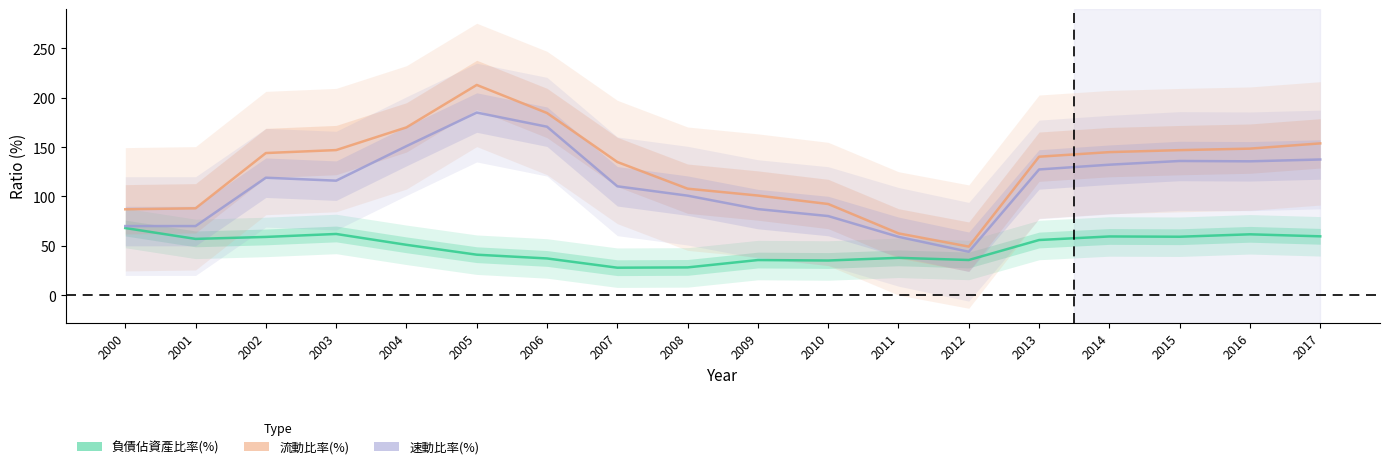

What is the spread (max minus min) of values at 2004?

119.0